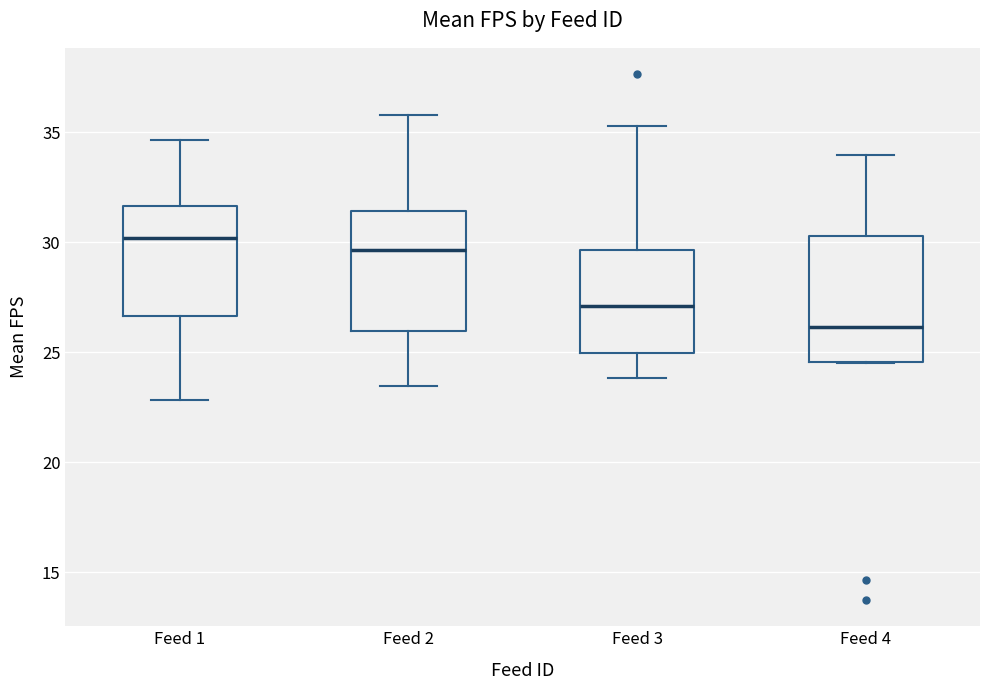

Where does the upper whisker of the box for Feed 1 end on the y-axis? The values are not printed on the chart, so give them approximately, as read against the axis.

34.5